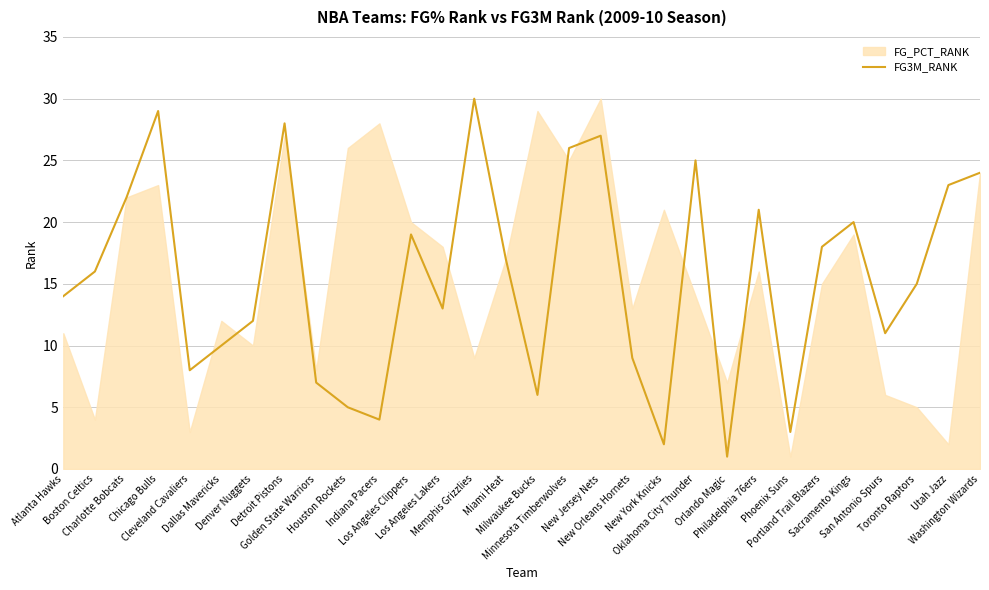

Reading right to left, what are all the values shown in this chart?

Washington Wizards=24	Utah Jazz=23	Toronto Raptors=15	San Antonio Spurs=11	Sacramento Kings=20	Portland Trail Blazers=18	Phoenix Suns=3	Philadelphia 76ers=21	Orlando Magic=1	Oklahoma City Thunder=25	New York Knicks=2	New Orleans Hornets=9	New Jersey Nets=27	Minnesota Timberwolves=26	Milwaukee Bucks=6	Miami Heat=17	Memphis Grizzlies=30	Los Angeles Lakers=13	Los Angeles Clippers=19	Indiana Pacers=4	Houston Rockets=5	Golden State Warriors=7	Detroit Pistons=28	Denver Nuggets=12	Dallas Mavericks=10	Cleveland Cavaliers=8	Chicago Bulls=29	Charlotte Bobcats=22	Boston Celtics=16	Atlanta Hawks=14